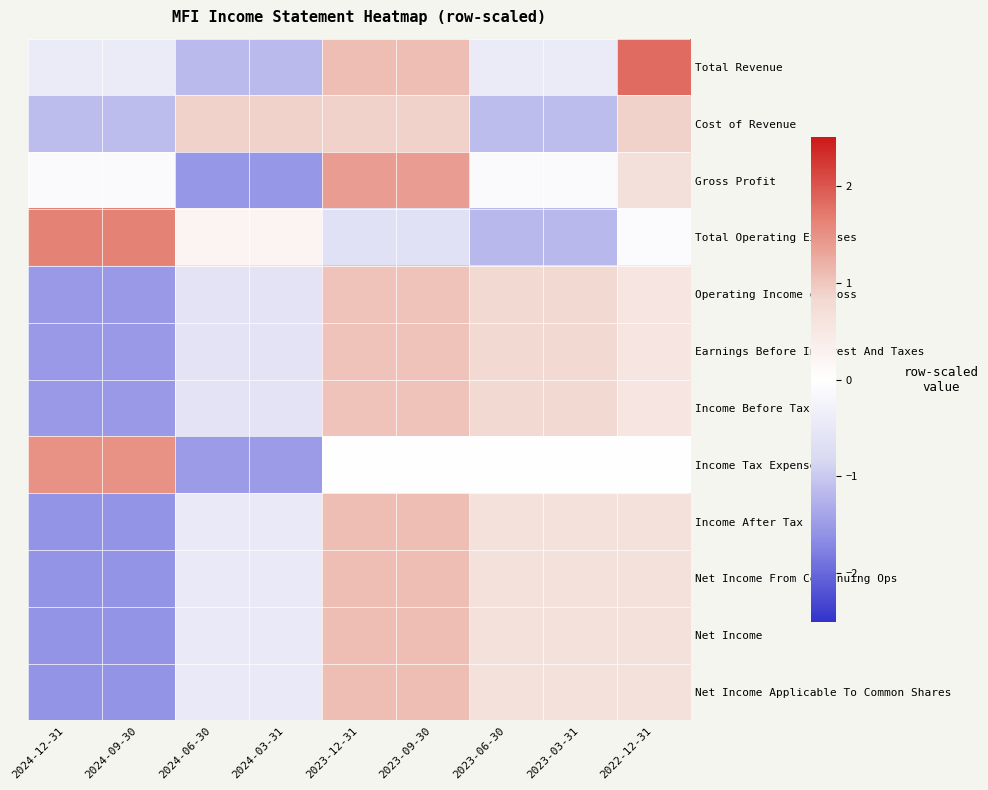

Between 2024-03-31 and 2023-12-31, which series saw the biggest shift?

Gross Profit